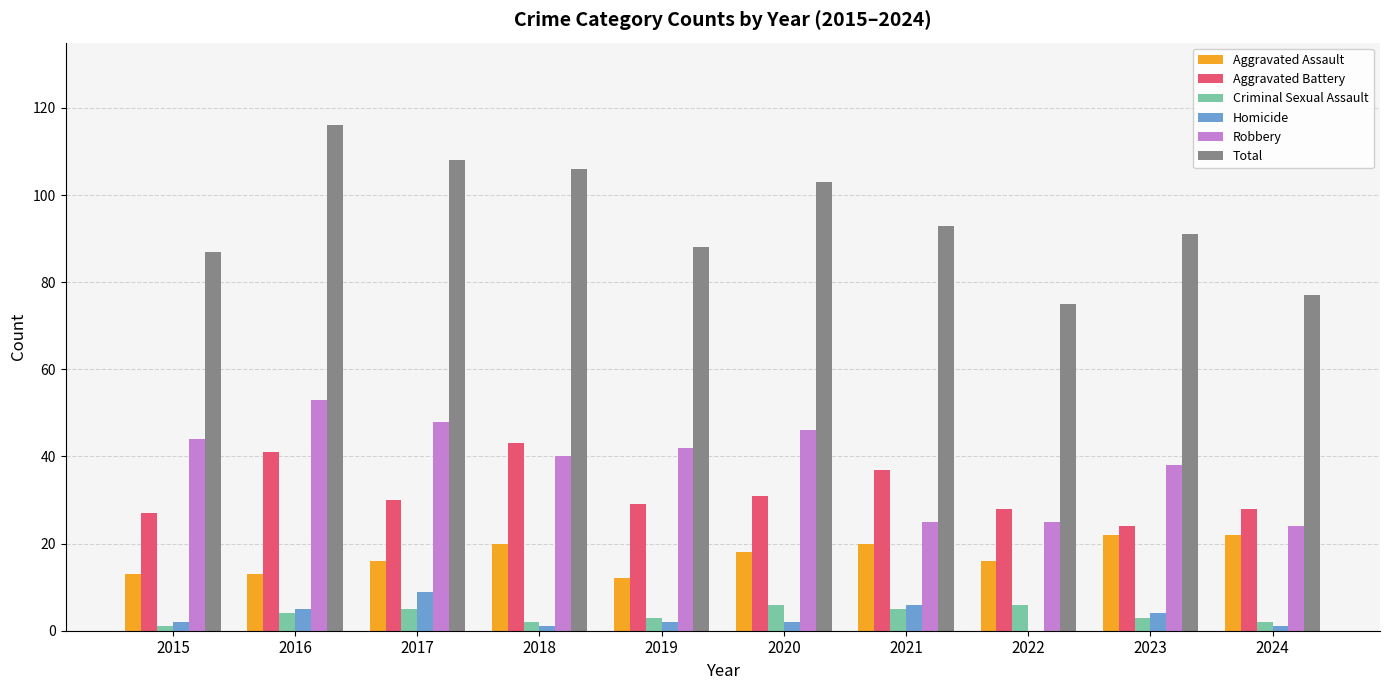

What value does the Homicide series have at 2023?

4